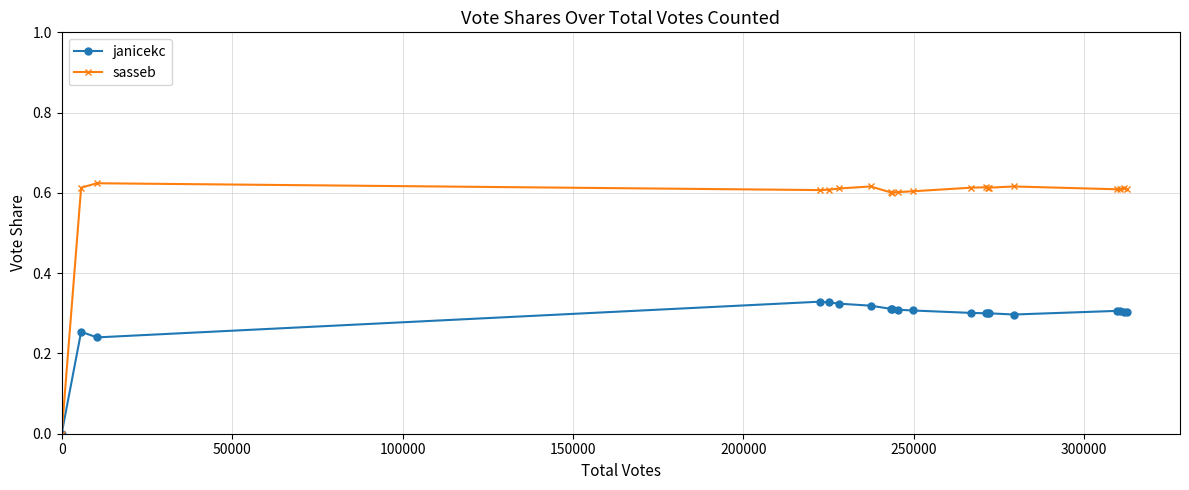

Which series has the largest total across all categories?

sasseb